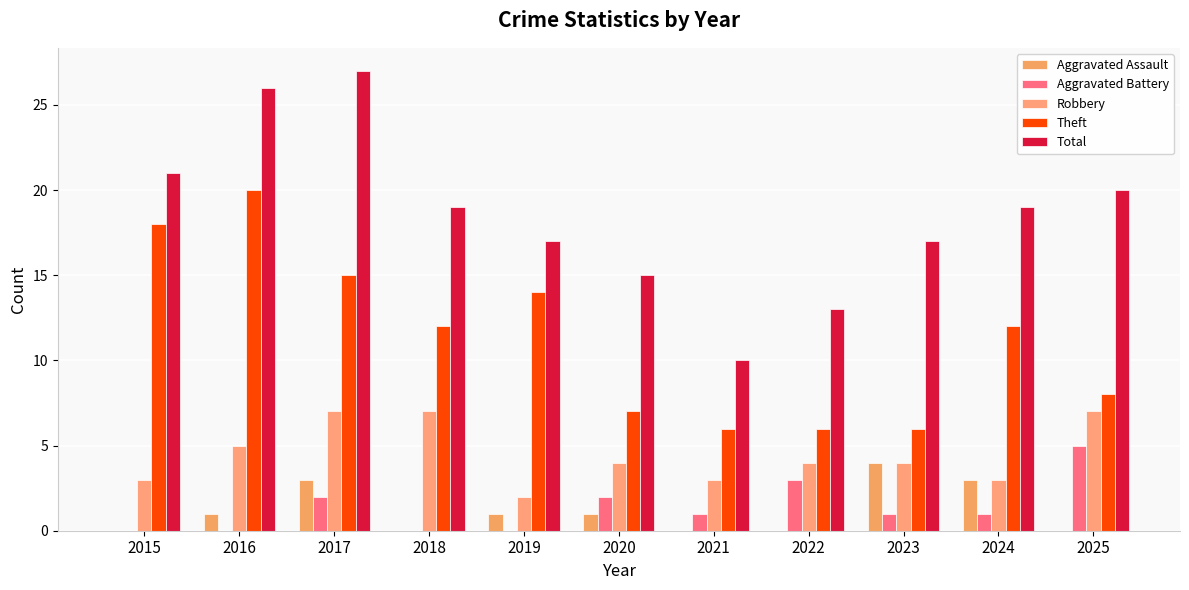

How many series are shown in this chart?

5